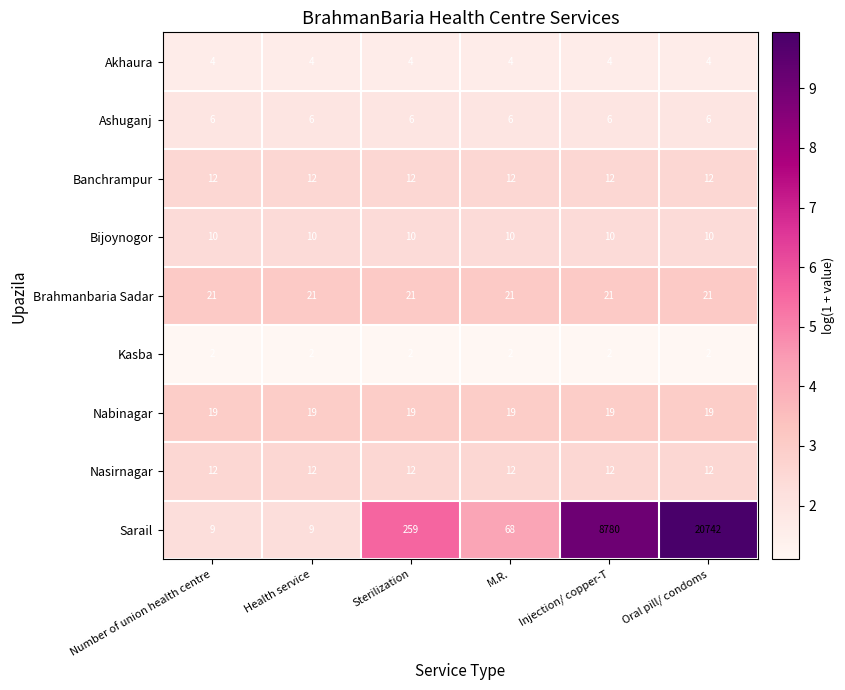

What is the maximum value for Akhaura?

4